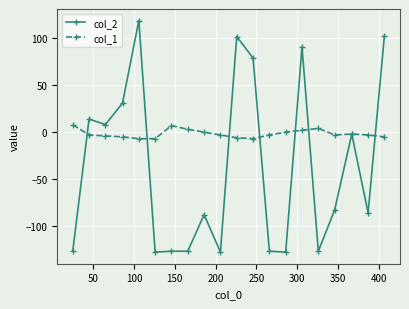

Which series has the widest spread of values?

col_2